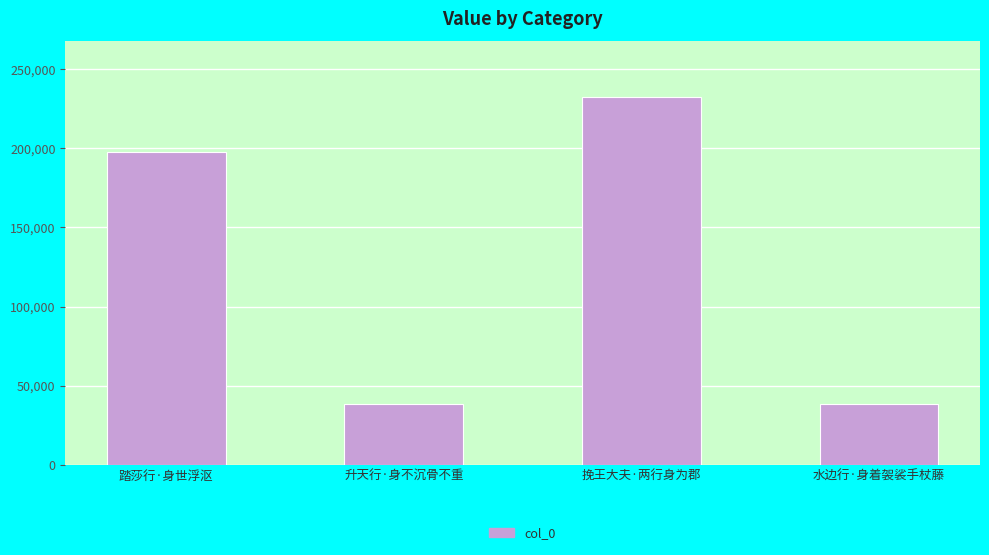

What is the difference between the second highest and minimum values?

158756